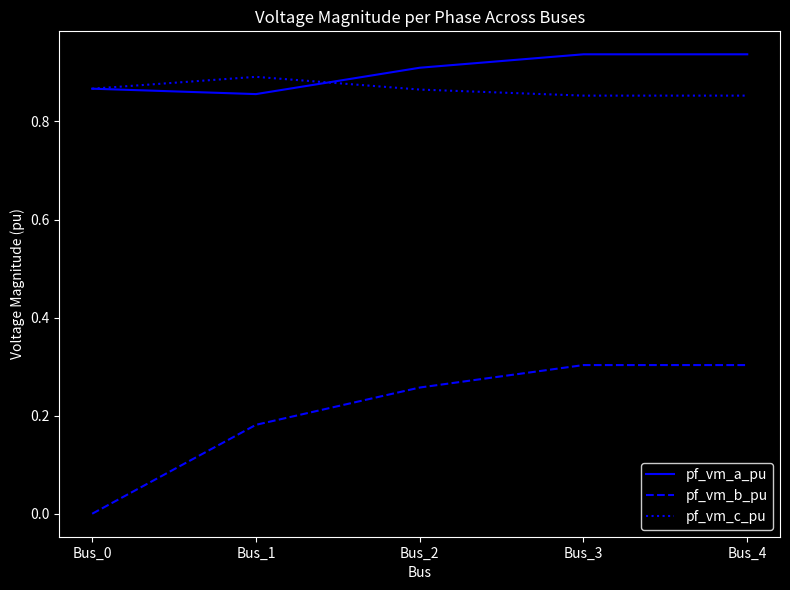

The value of pf_vm_b_pu at Bus_3 is 0.3. True or false?

True